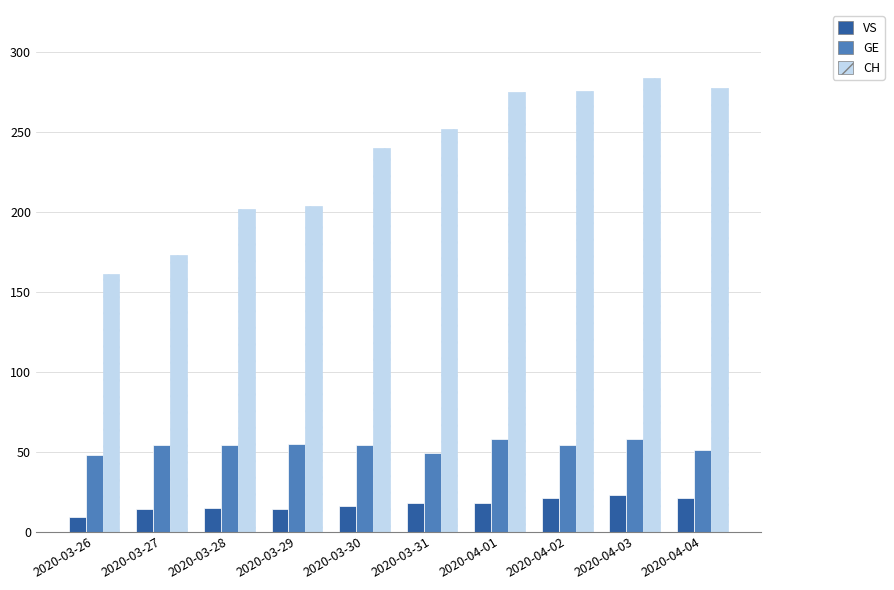

Is the value of CH at 2020-04-02 greater than the value of GE at 2020-03-26?

Yes